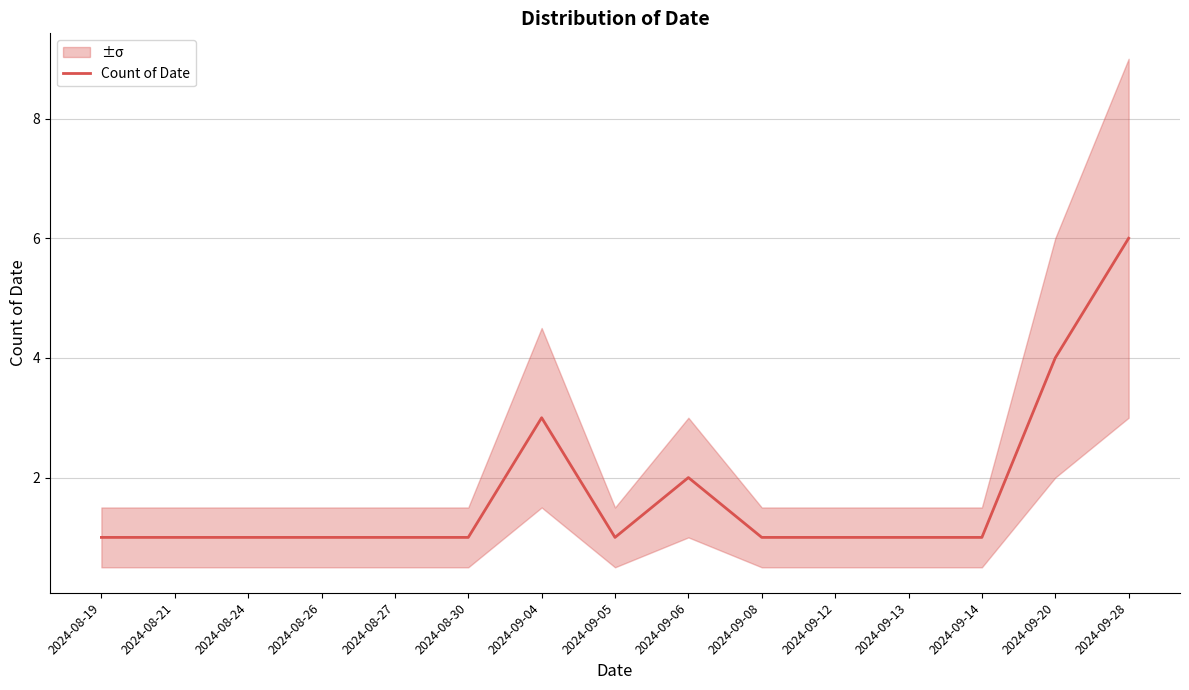

How many interior local peaks (higher than both neighbors) does the data have?

2